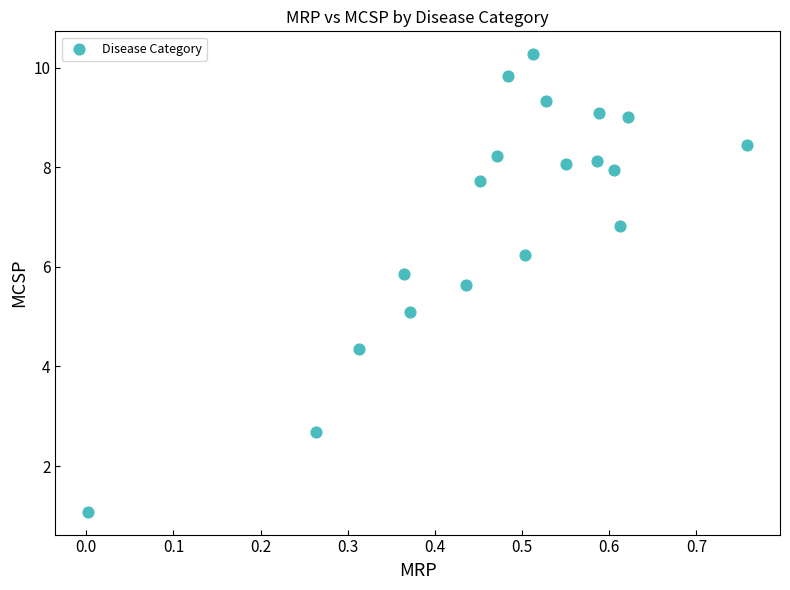

What is the range of X values (max minus min)?

0.8